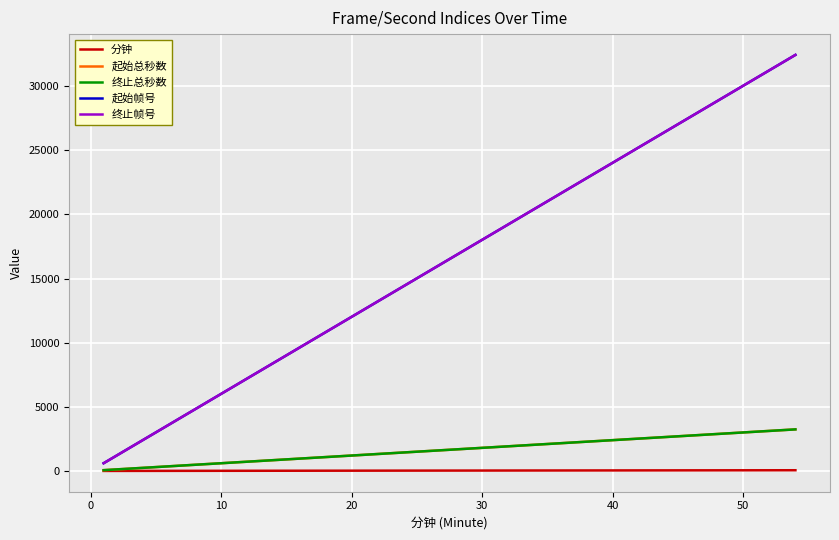

List the series in order of their peak value, highest first.

起始帧号, 终止帧号, 起始总秒数, 终止总秒数, 分钟